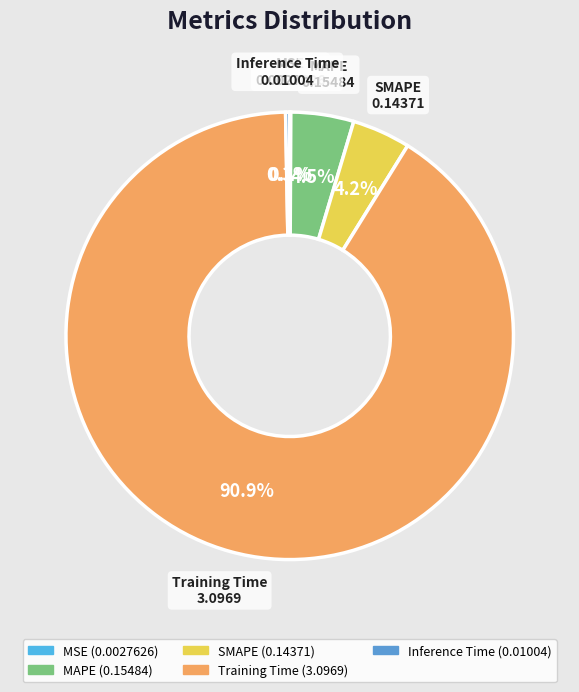

To the nearest percent, what is the average slice percentage?

20%